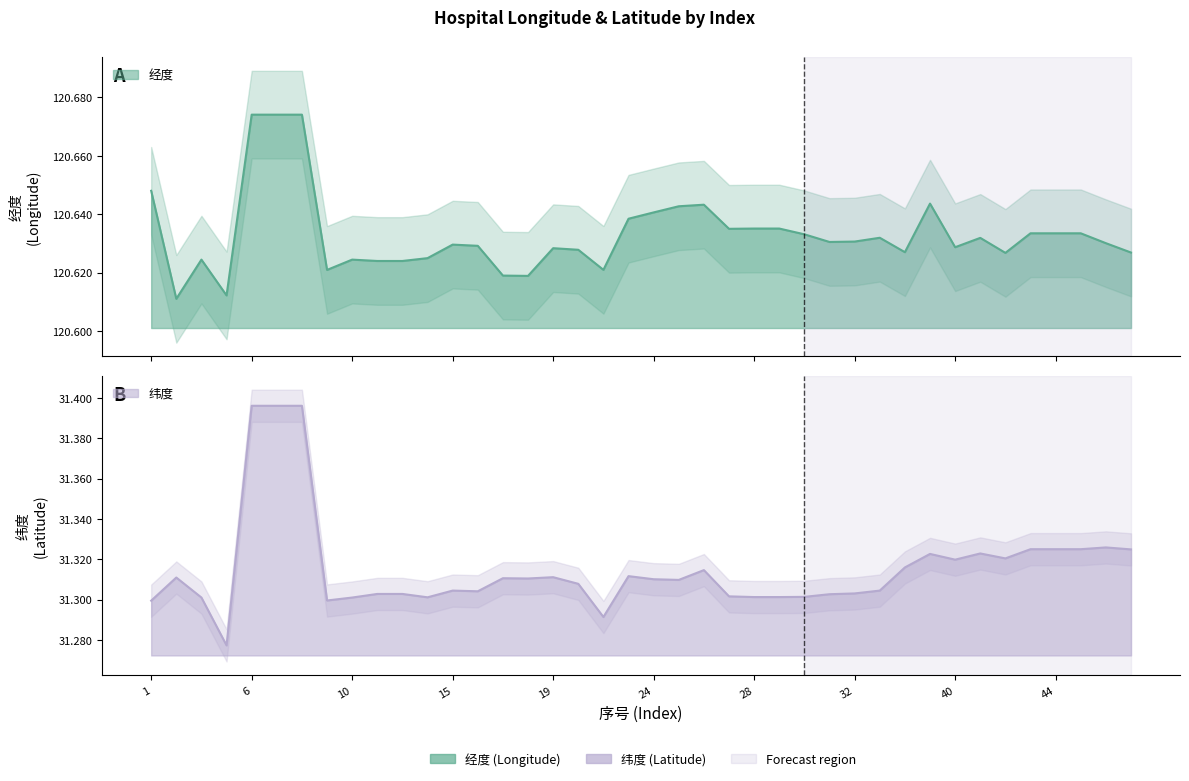

What is the sum of the 纬度 values at 3 and 6?

62.7